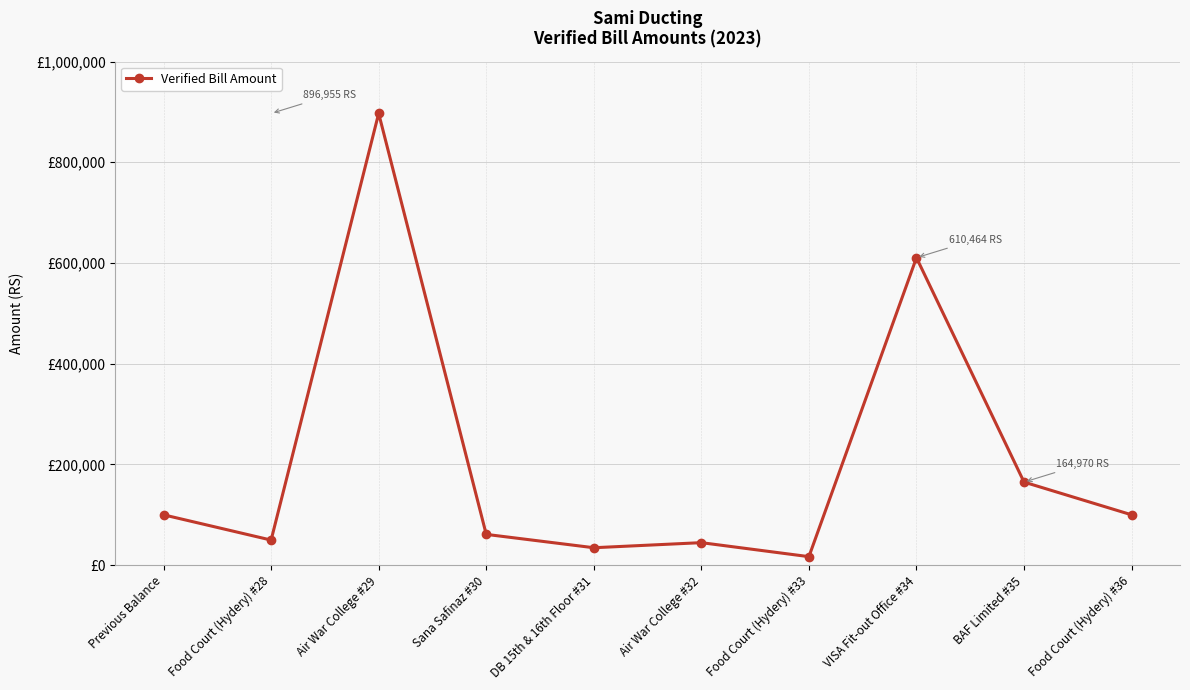

What is the ratio of the value at Food Court (Hydery) #36 to the value at BAF Limited #35?

0.6